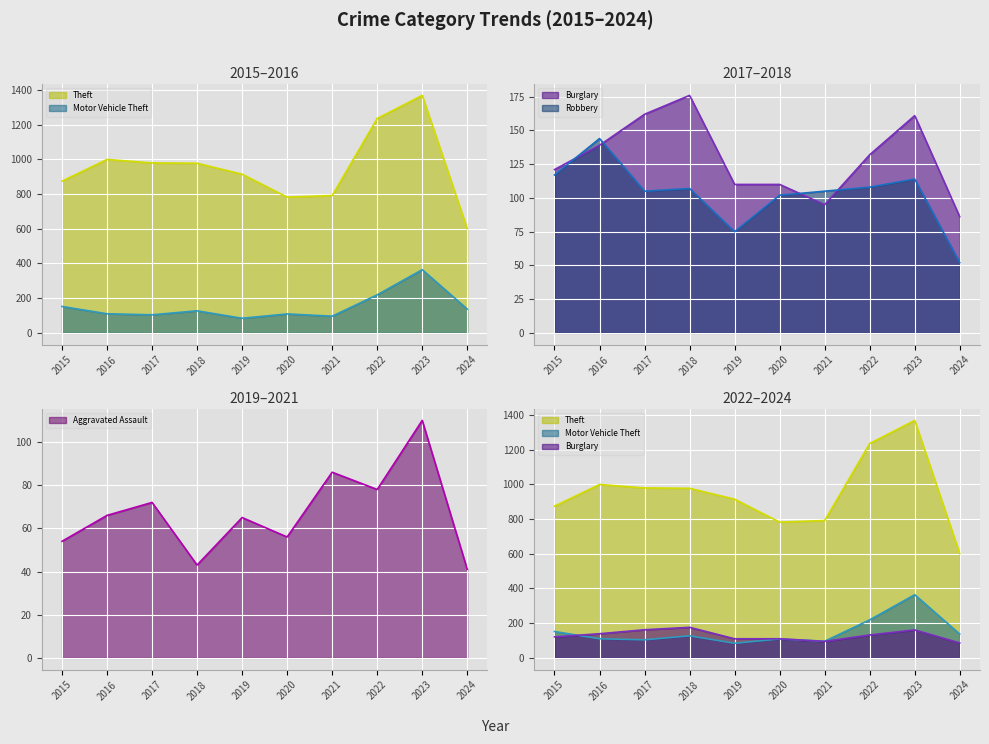

Where do Burglary and Motor Vehicle Theft first cross each other?

2015 and 2016